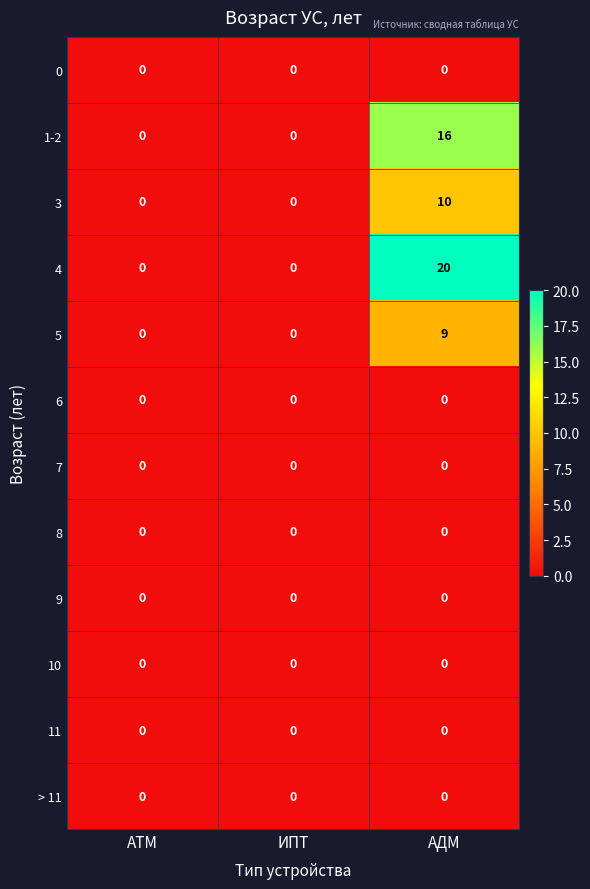

At which category is the sum across all series the highest?

АДМ